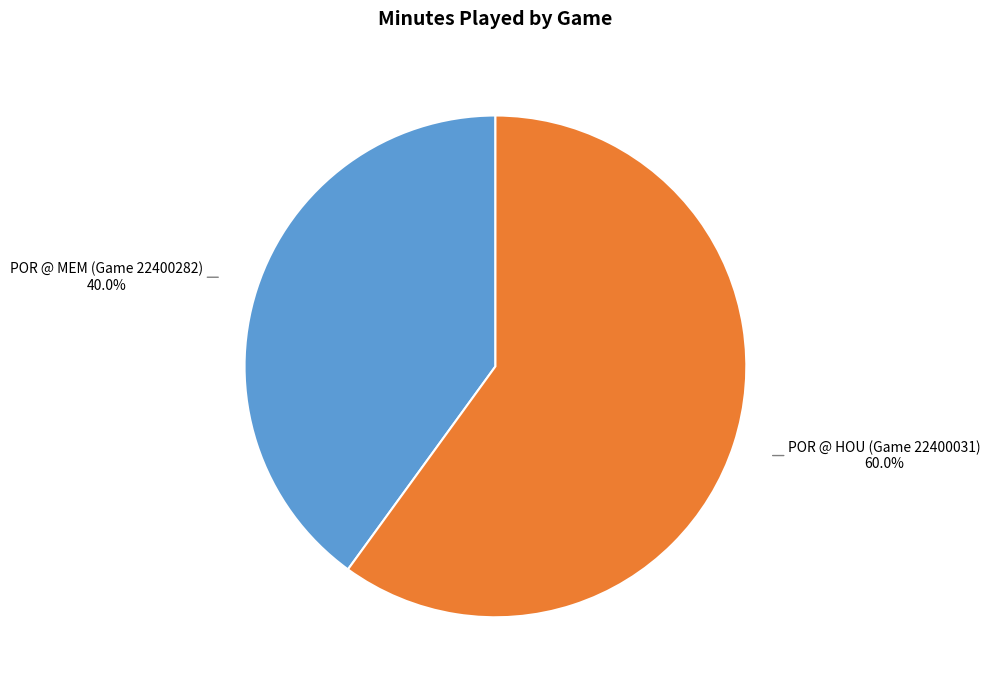

Does any single category account for the majority?

Yes